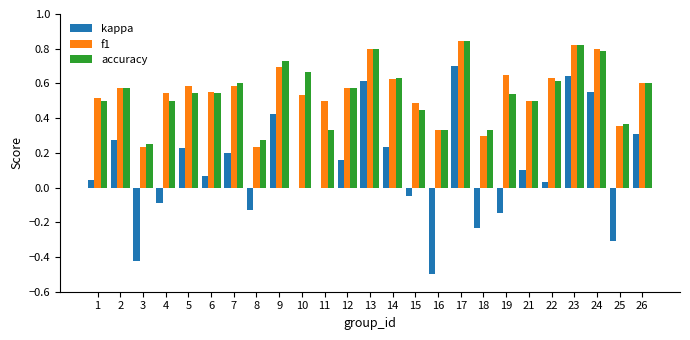

The value of f1 at 9 is 0.7. True or false?

True